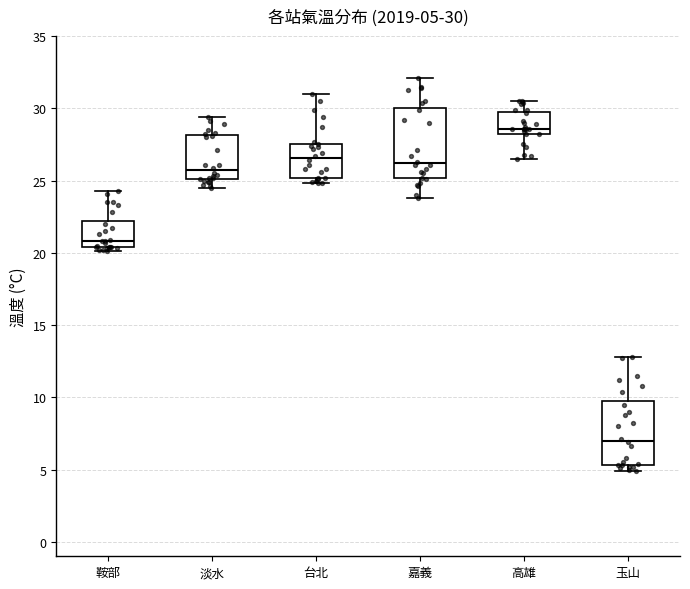

Which box's median line is the highest?

高雄